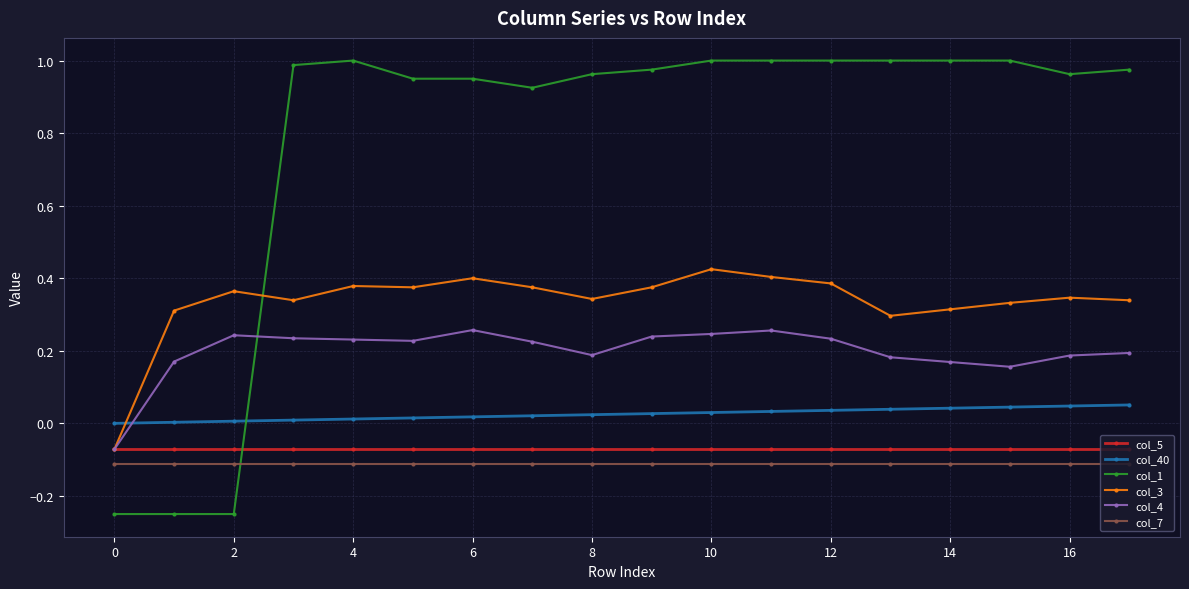

Which series has the widest spread of values?

col_1